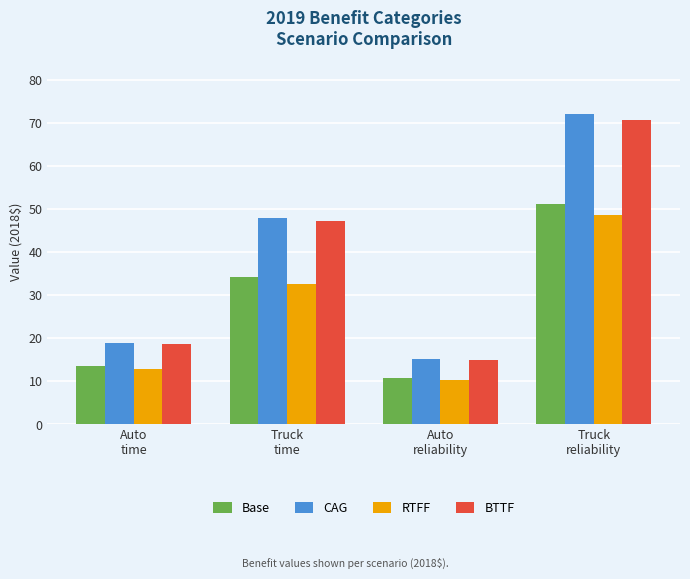

What are all the series names shown in the legend?

Base, CAG, RTFF, BTTF